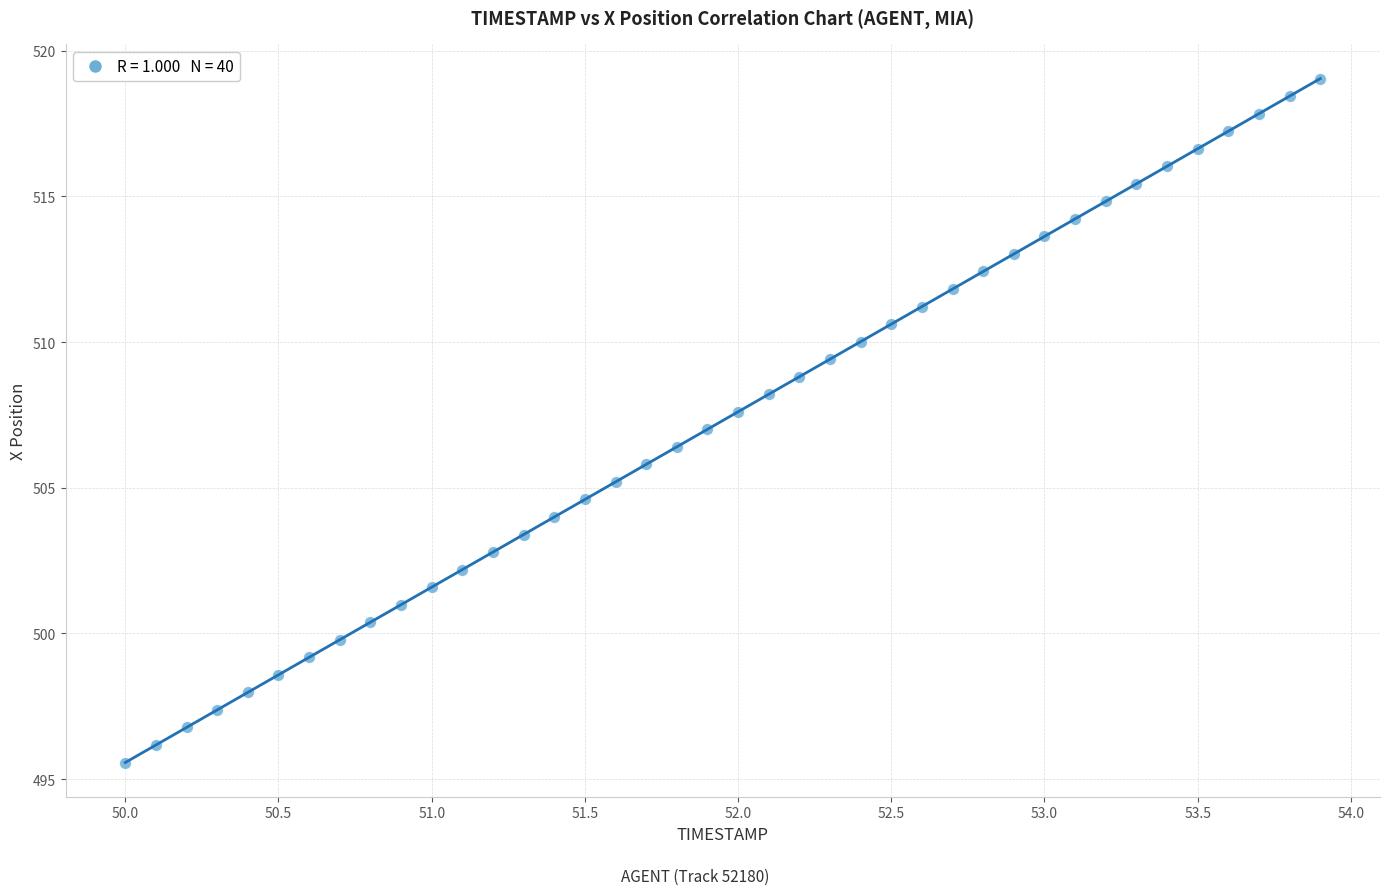

What is the range of X values (max minus min)?

3.9